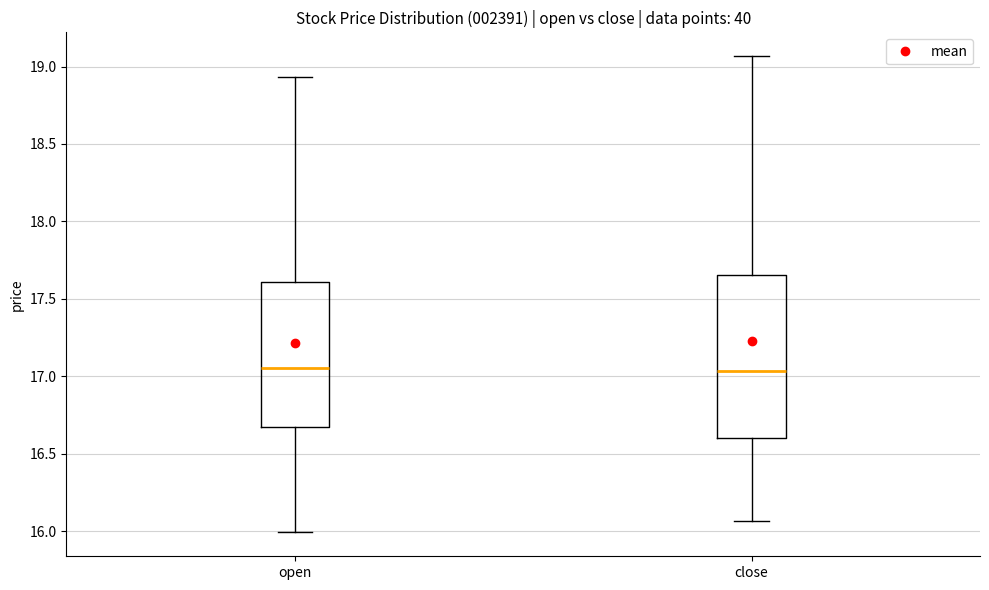

Which box is the tallest, from its lower edge to its upper edge?

close